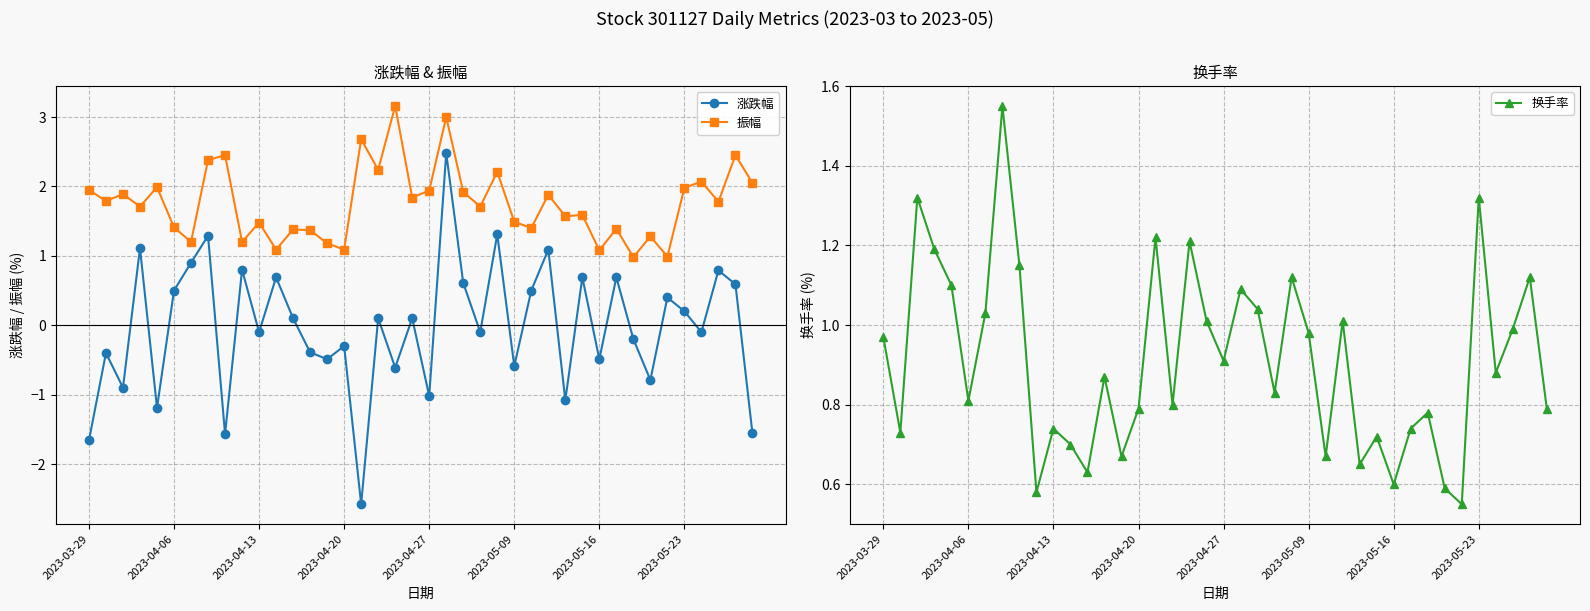

At how many categories does at least one series exceed -1?

40